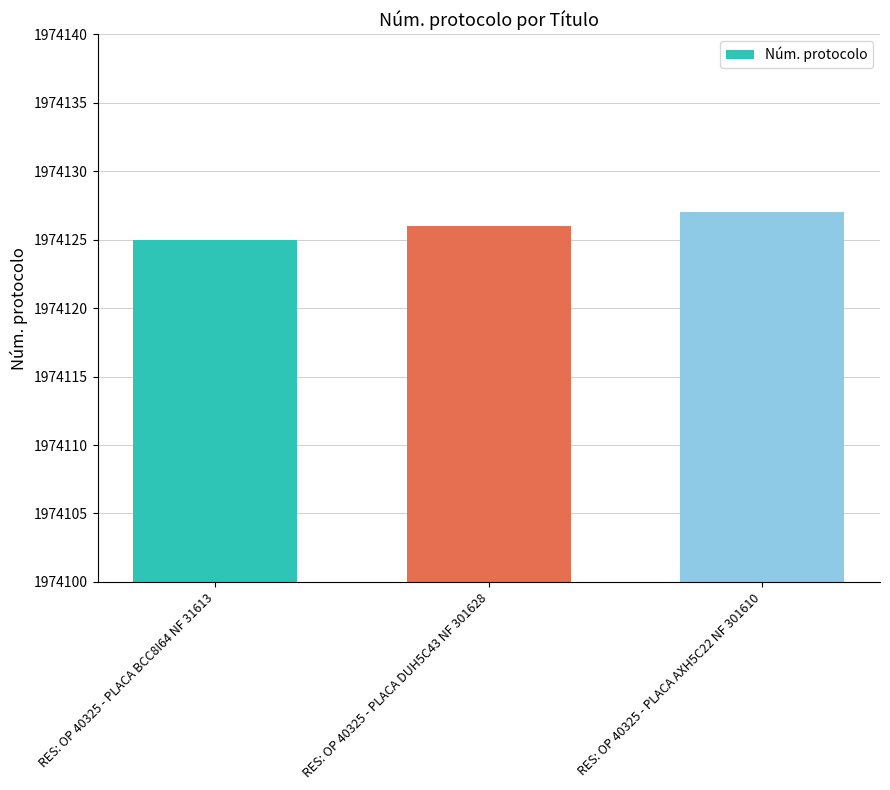

The chart shows a value of 1974127 at RES: OP 40325 - PLACA AXH5C22 NF 301610. True or false?

True